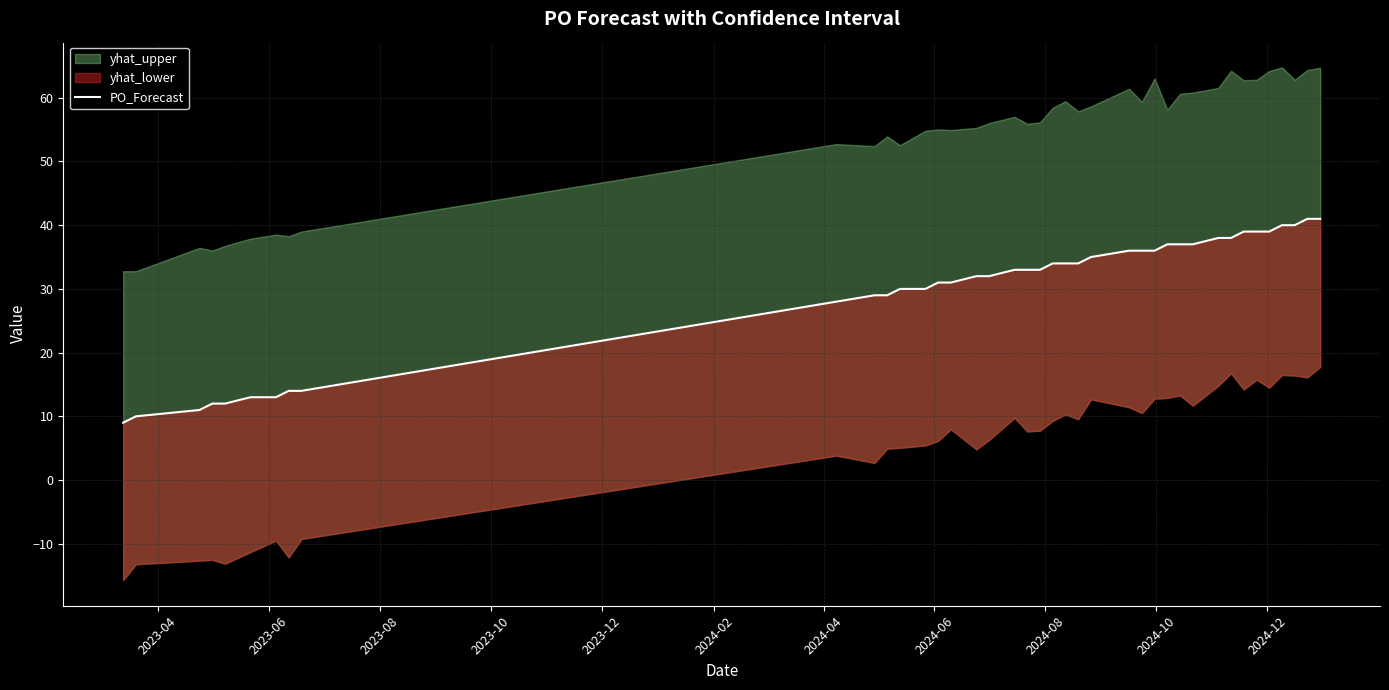

At which category does the chart reach its minimum across all series?

2023-04